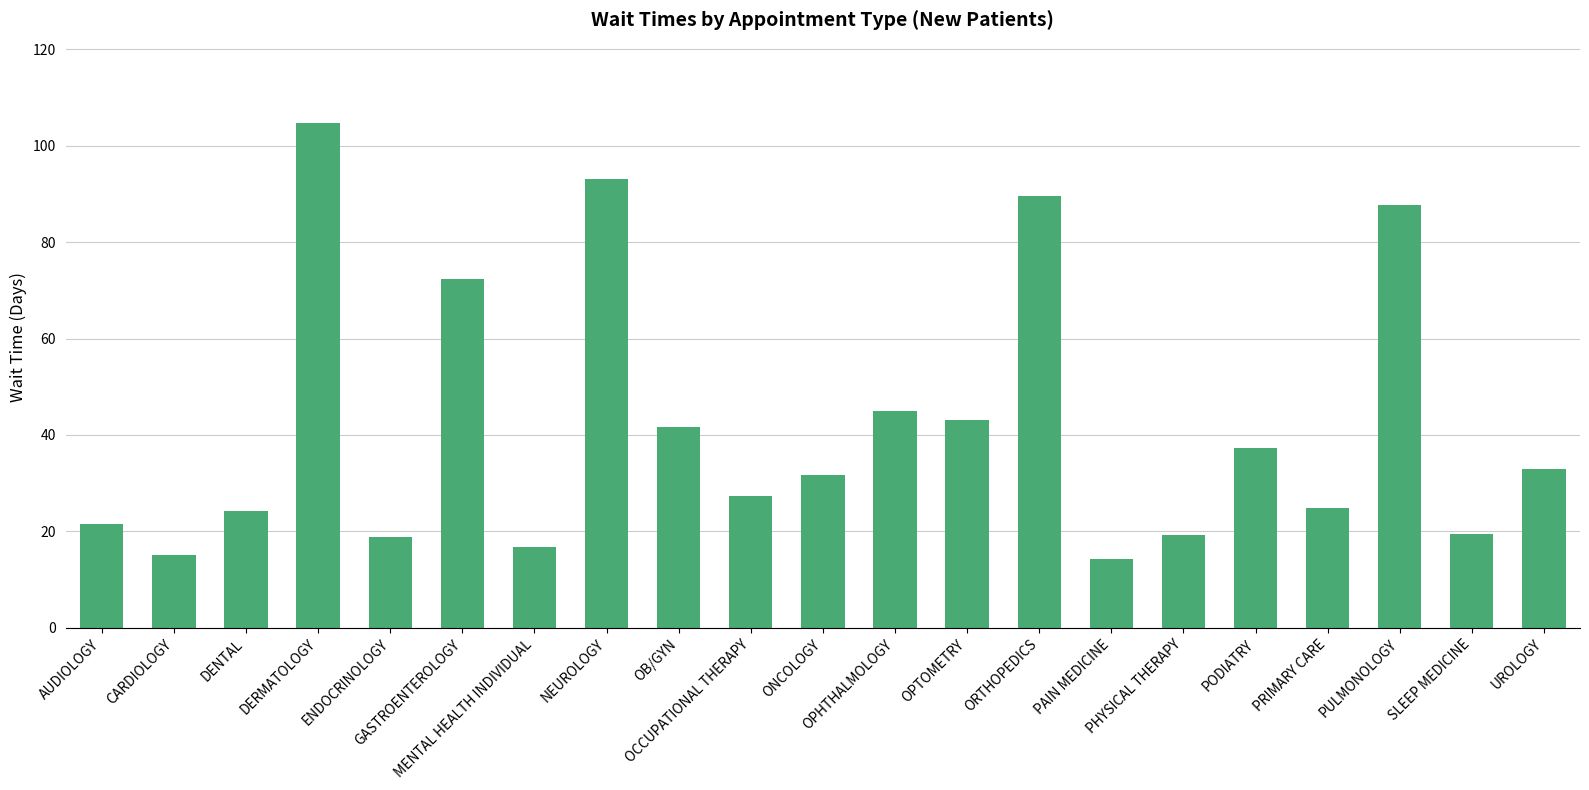

What is the value of the 10th bar from the left?

27.4